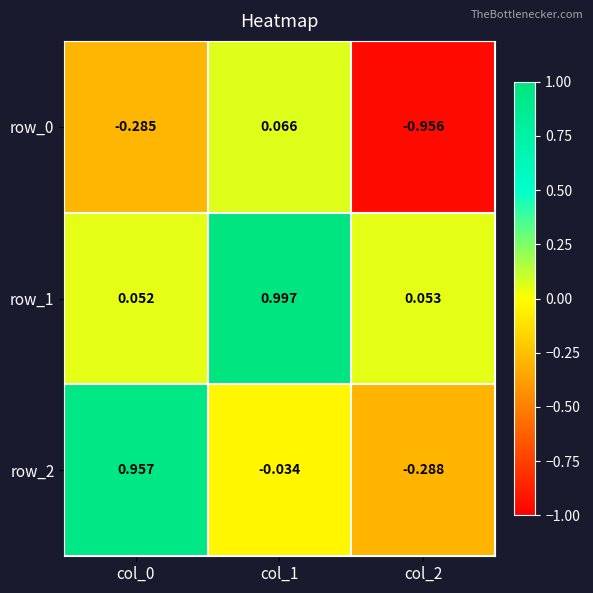

Is the value of row_0 at col_0 greater than the value of row_1 at col_1?

No